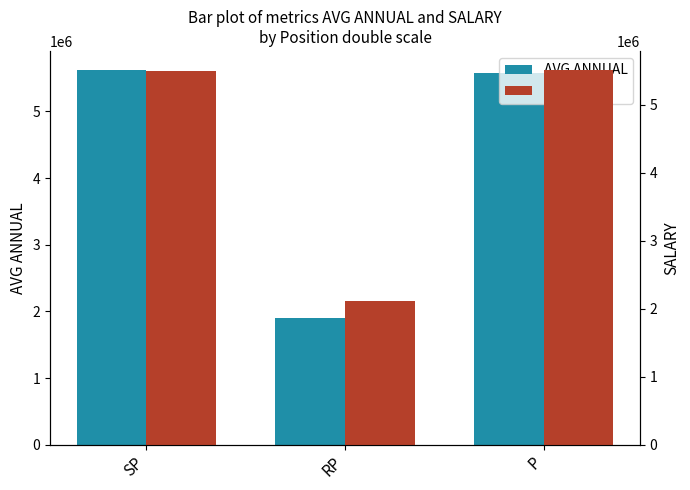

List the series in order of their peak value, highest first.

AVG ANNUAL, SALARY